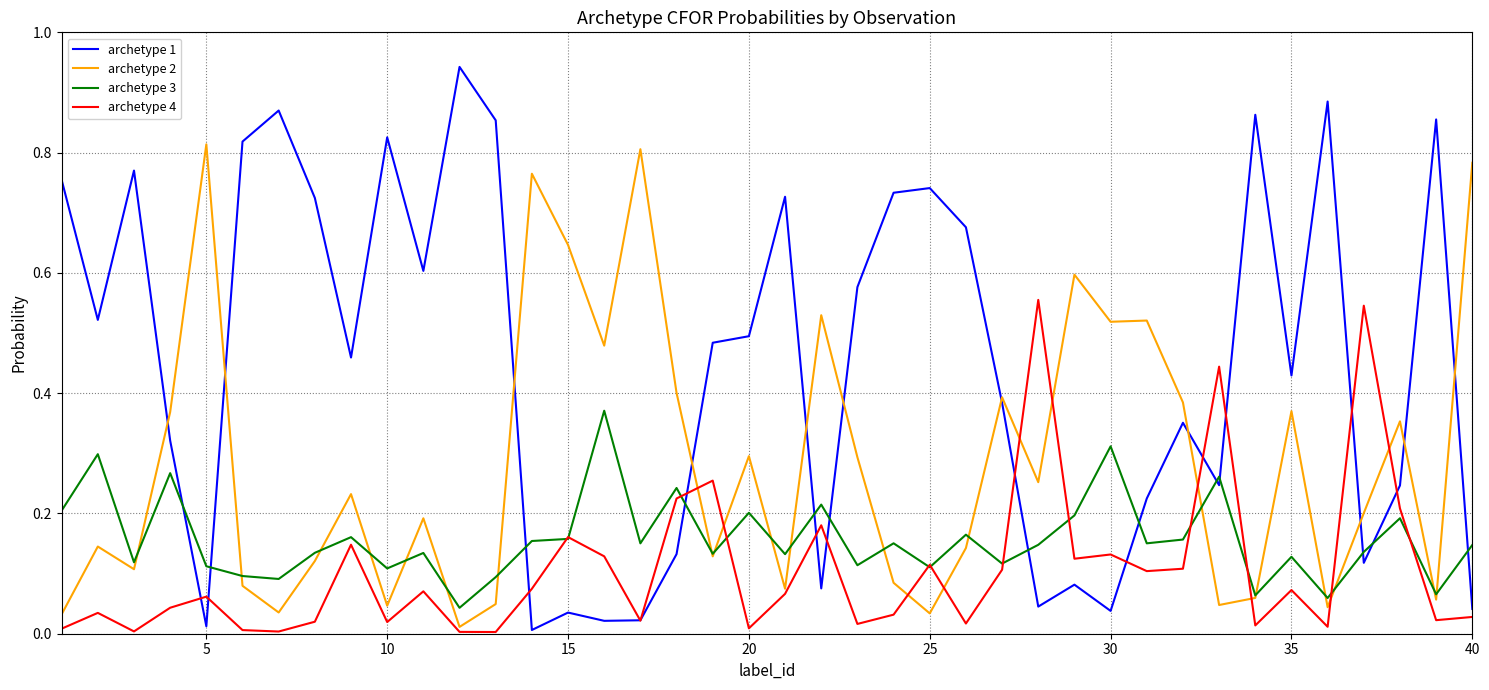

Which series has the widest spread of values?

archetype 1